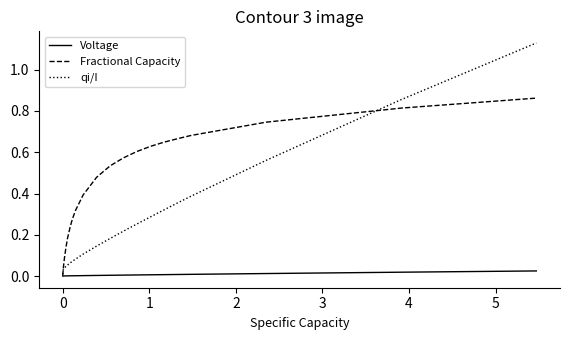

List the series in order of their peak value, highest first.

qi/I, Fractional Capacity, Voltage